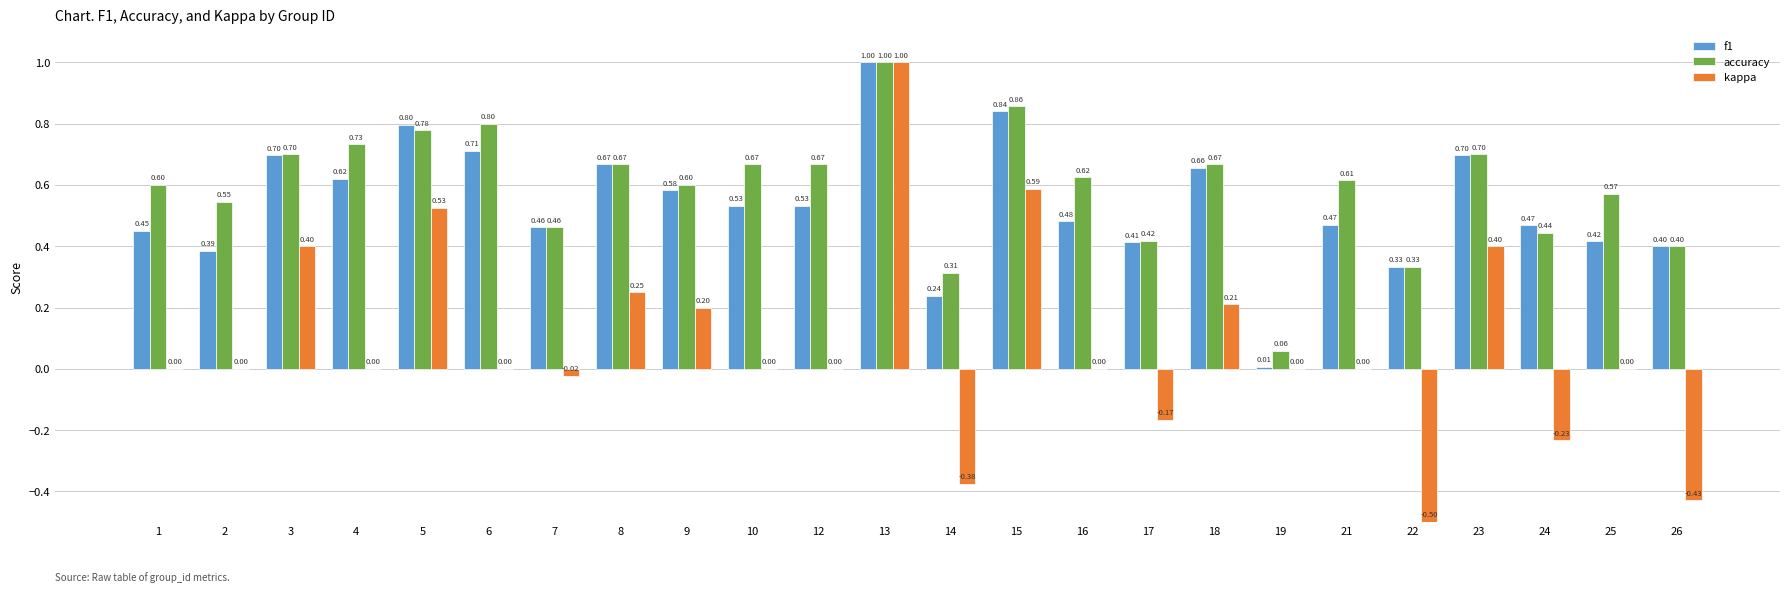

At which category is the sum across all series the highest?

13